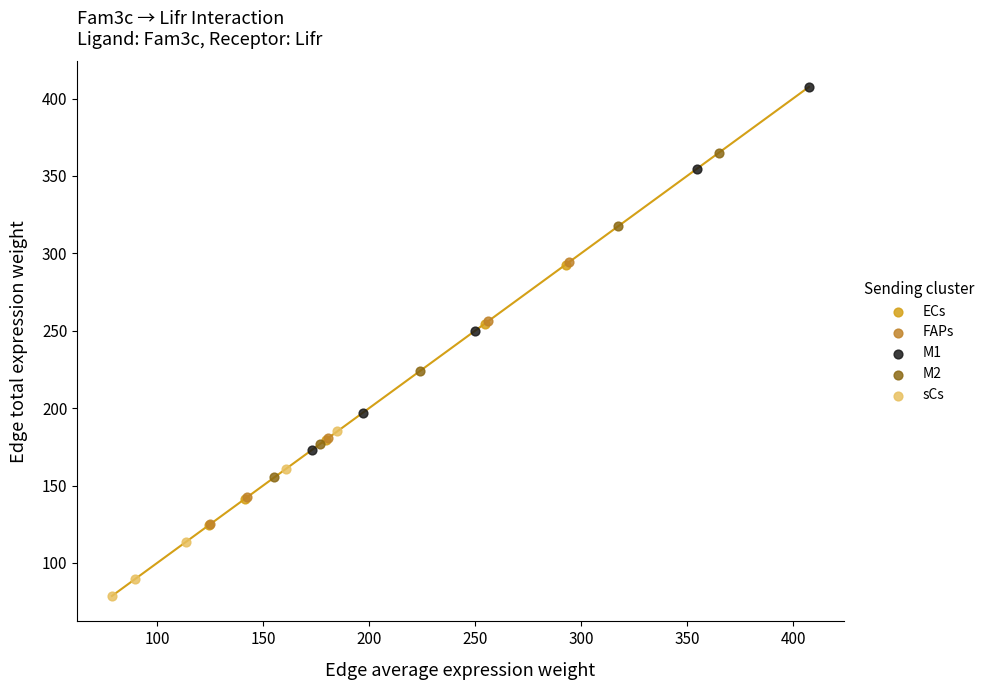

Which series contains the lowest Y value?

sCs